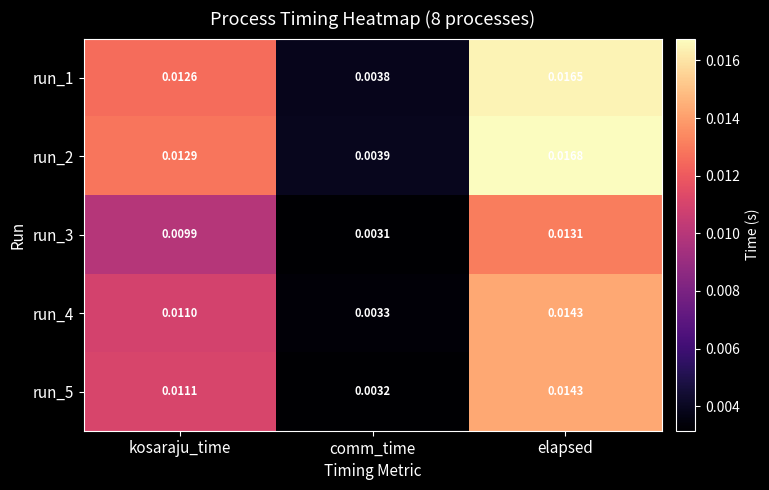

At which label is run_1 closest to 0?

comm_time